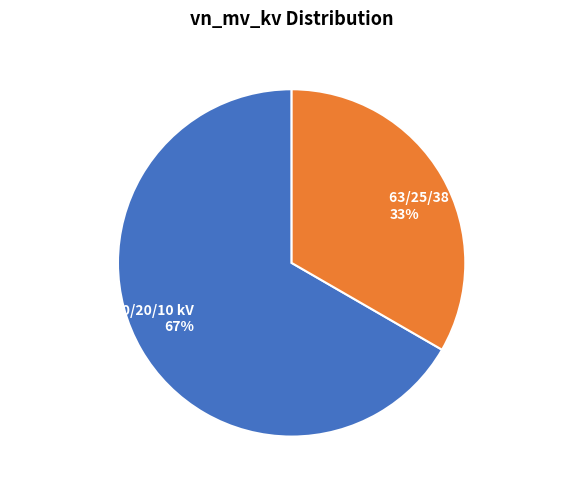

To the nearest percent, what is the combined percentage of 63/25/38 MVA 110/10/10 kV and 63/25/38 MVA 110/20/10 kV?

100%